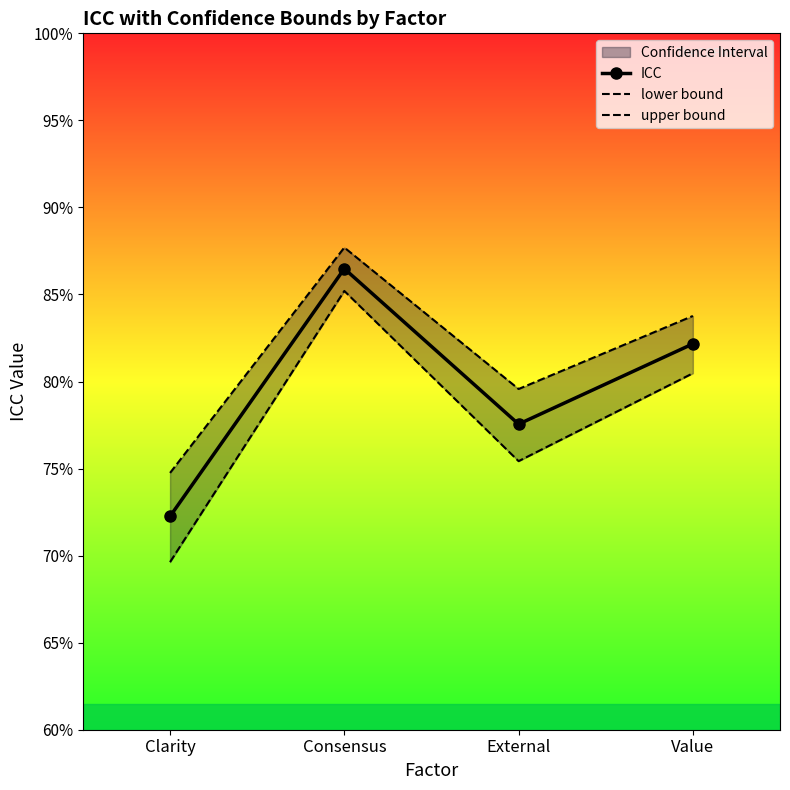

True or false: ICC and lower bound cross at least once.

False